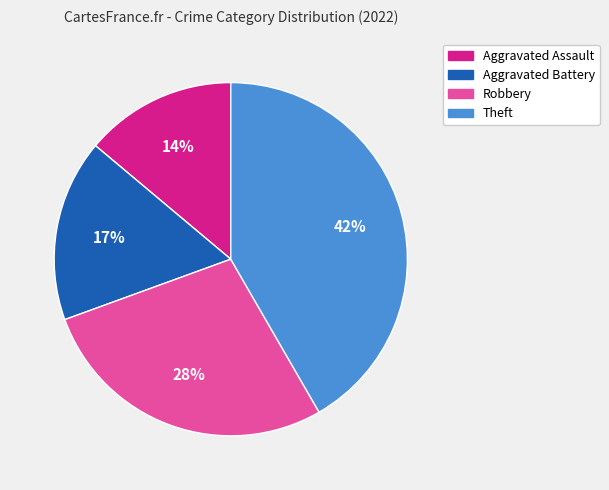

What is the smallest slice in the pie chart?

Aggravated Assault